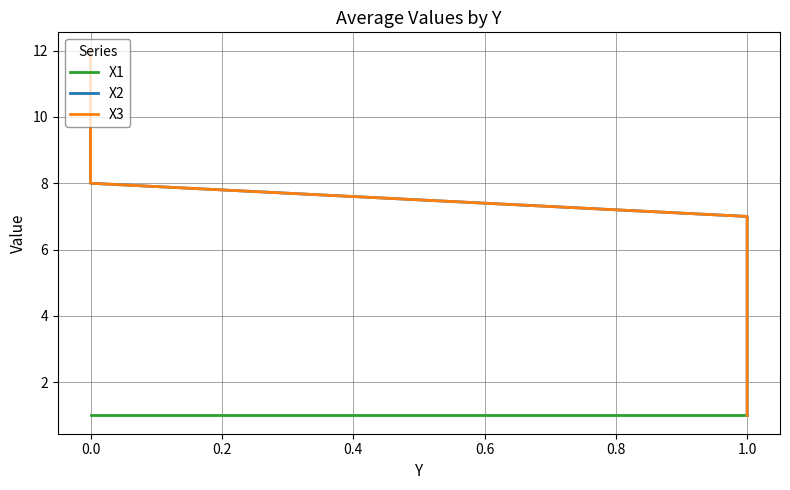

True or false: X3 and X2 cross at least once.

False